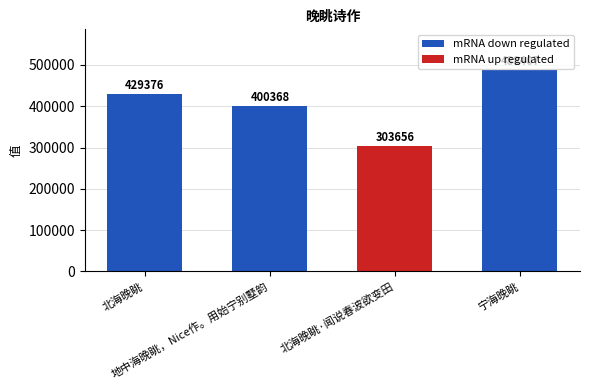

How many values are below 429376?

2